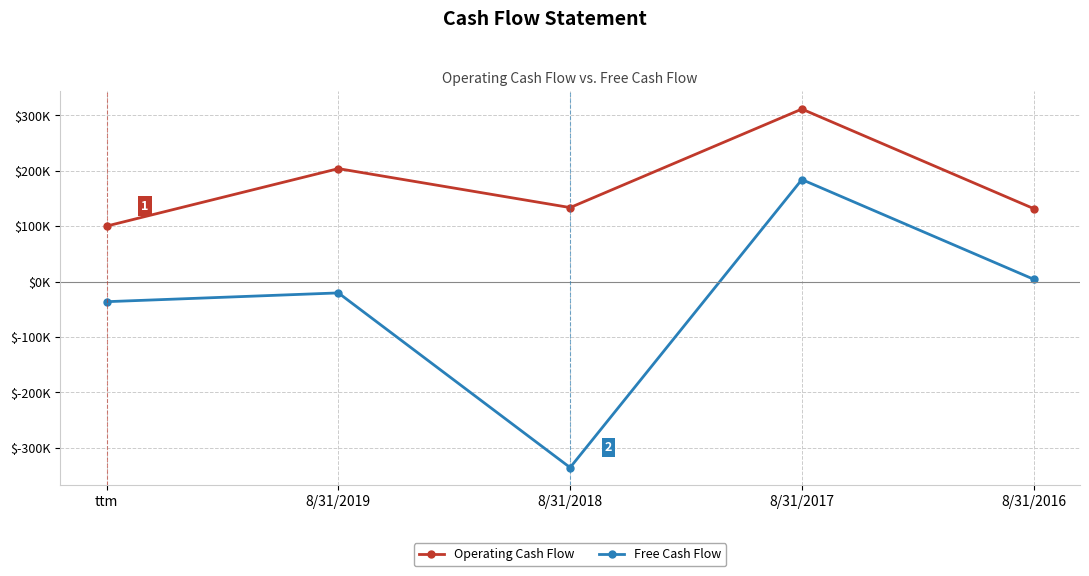

Where is Operating Cash Flow nearest to the value 205823?

8/31/2019